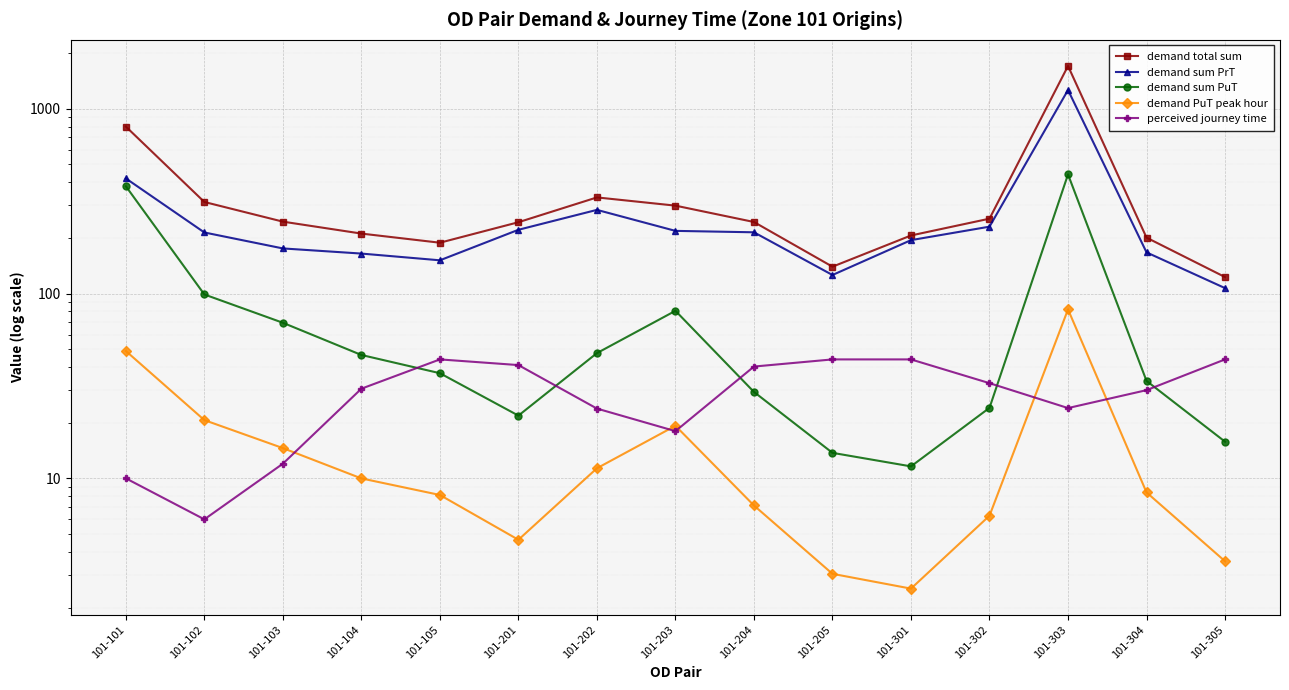

Reading right to left, list all the values displayed in this chart.

demand total sum: 101-305=122.7	101-304=200.6	101-303=1702.3	101-302=254.0	101-301=206.0	101-205=139.7	101-204=243.7	101-203=298.8	101-202=331.1	101-201=243.0	101-105=188.3	101-104=211.0	101-103=244.8	101-102=312.7	101-101=800.0
demand sum PrT: 101-305=106.9	101-304=166.9	101-303=1261.4	101-302=230.0	101-301=194.4	101-205=125.9	101-204=214.4	101-203=218.2	101-202=283.5	101-201=221.2	101-105=151.2	101-104=164.5	101-103=175.3	101-102=213.9	101-101=419.5
demand sum PuT: 101-305=15.8	101-304=33.7	101-303=440.9	101-302=24.1	101-301=11.6	101-205=13.7	101-204=29.3	101-203=80.6	101-202=47.6	101-201=21.8	101-105=37.1	101-104=46.5	101-103=69.5	101-102=98.8	101-101=380.5
demand PuT peak hour: 101-305=3.6	101-304=8.4	101-303=82.0	101-302=6.3	101-301=2.5	101-205=3.0	101-204=7.1	101-203=19.2	101-202=11.3	101-201=4.7	101-105=8.1	101-104=10.0	101-103=14.6	101-102=20.7	101-101=48.9
perceived journey time: 101-305=44.0	101-304=30.0	101-303=24.0	101-302=32.7	101-301=44.0	101-205=44.0	101-204=40.3	101-203=18.0	101-202=23.8	101-201=41.0	101-105=44.0	101-104=30.6	101-103=12.0	101-102=6.0	101-101=10.0